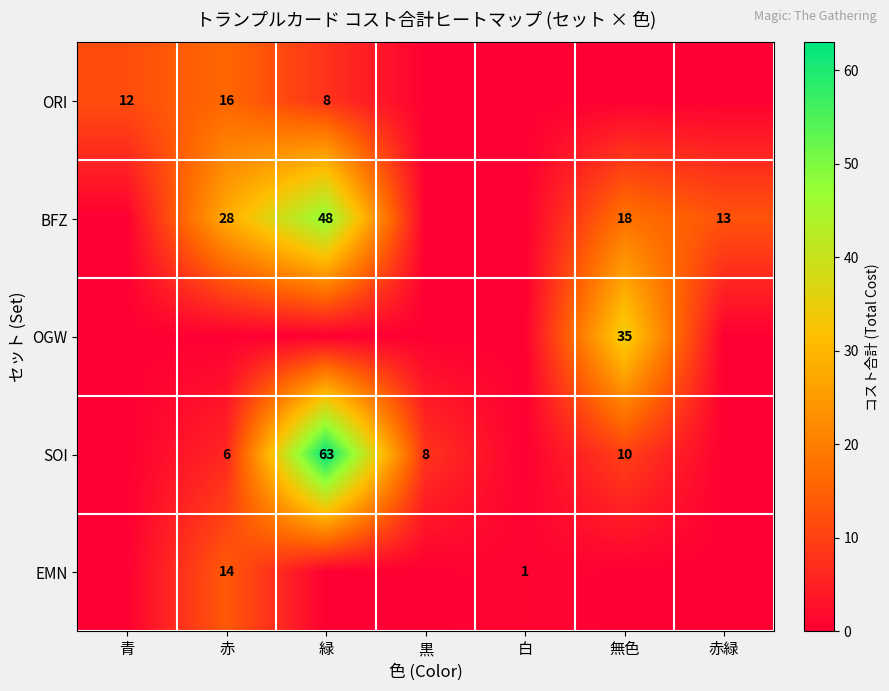

What is the difference between the BFZ values at 緑 and 無色?

30